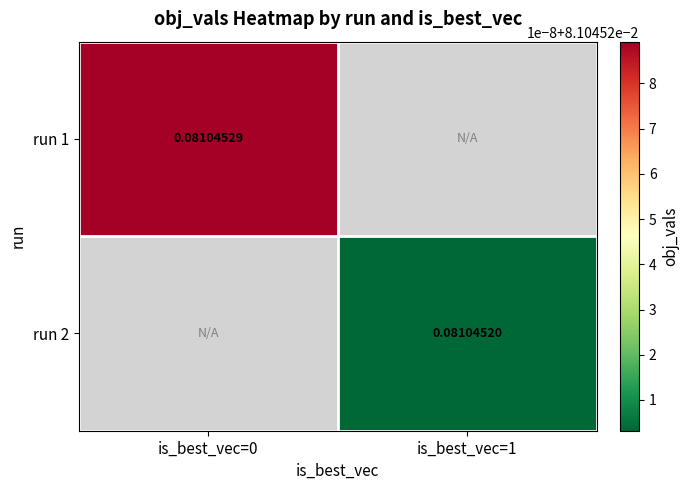

Is the value of run 1 at is_best_vec=0 greater than the value of run 2 at is_best_vec=1?

Yes